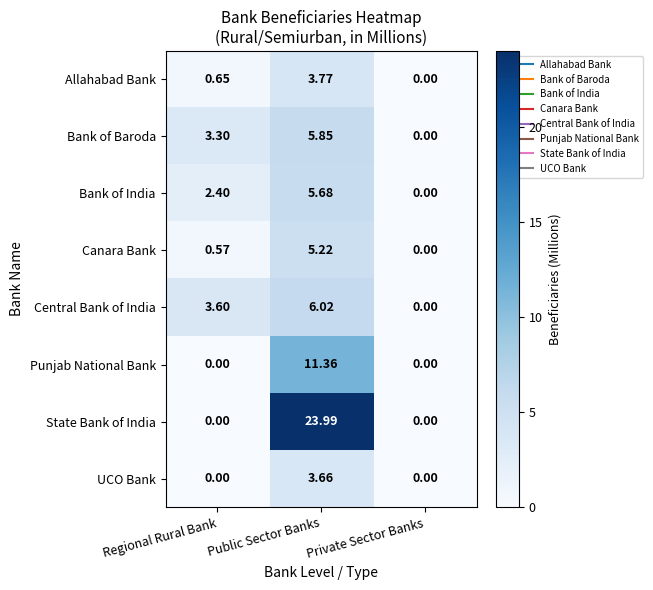

At which label does Canara Bank reach its minimum?

Private Sector Banks